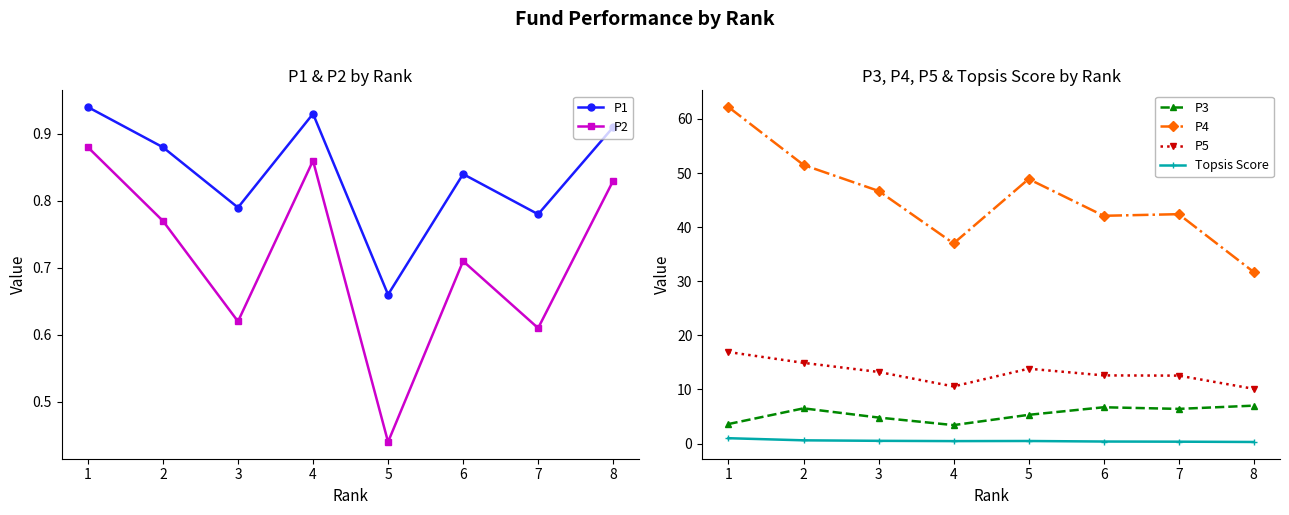

How many data points does each series have?

8